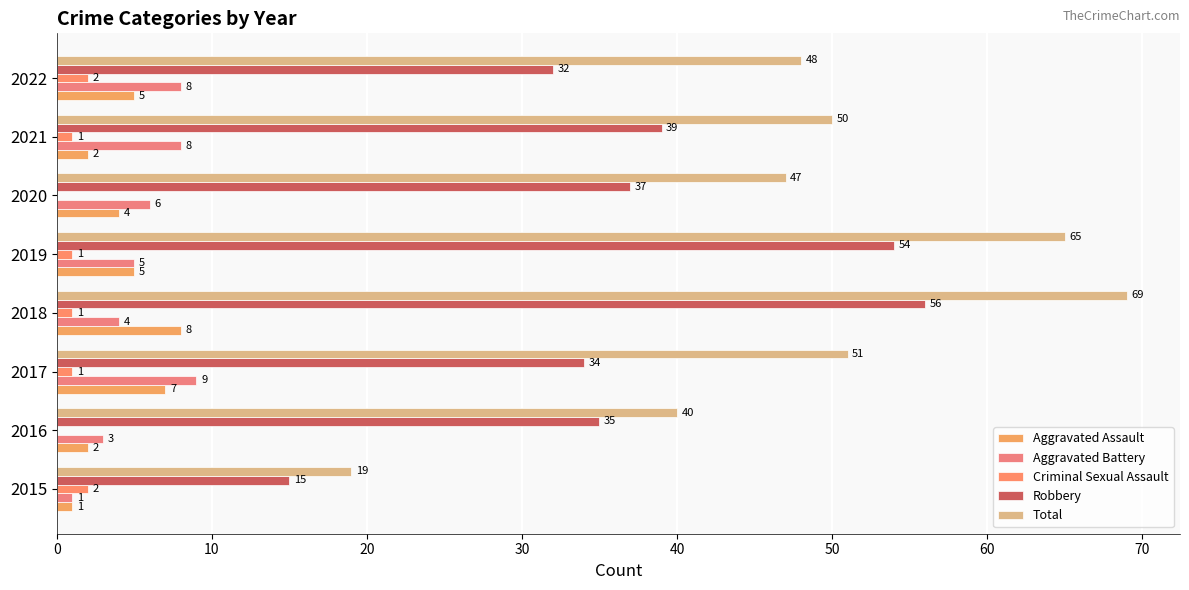

What is the lowest value of the Total series?

19